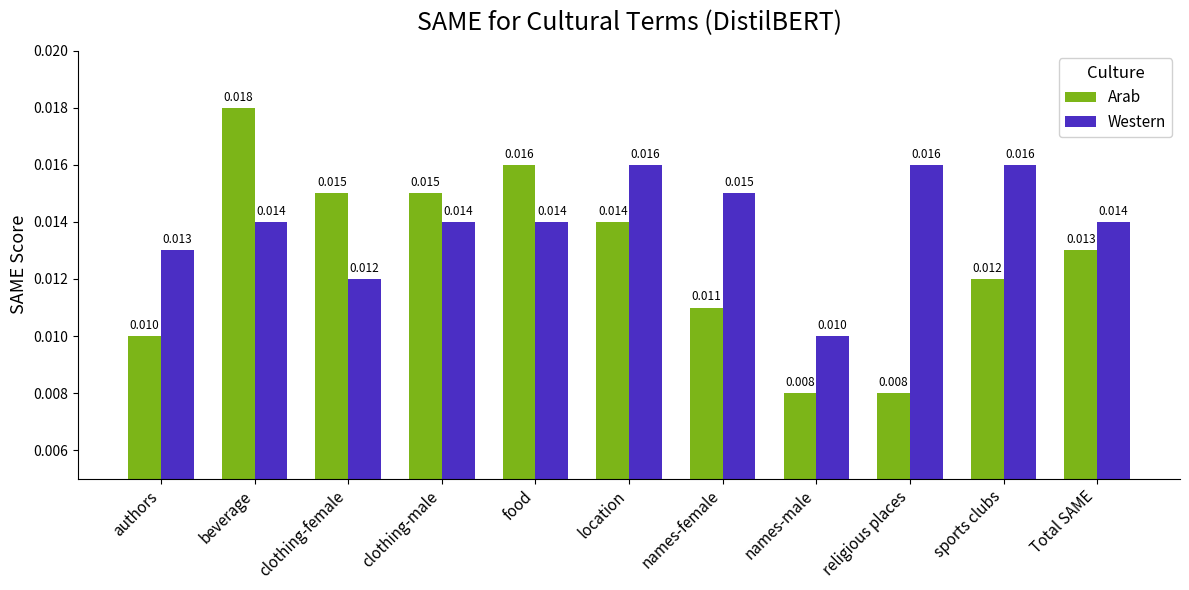

Which series has the largest total across all categories?

Western